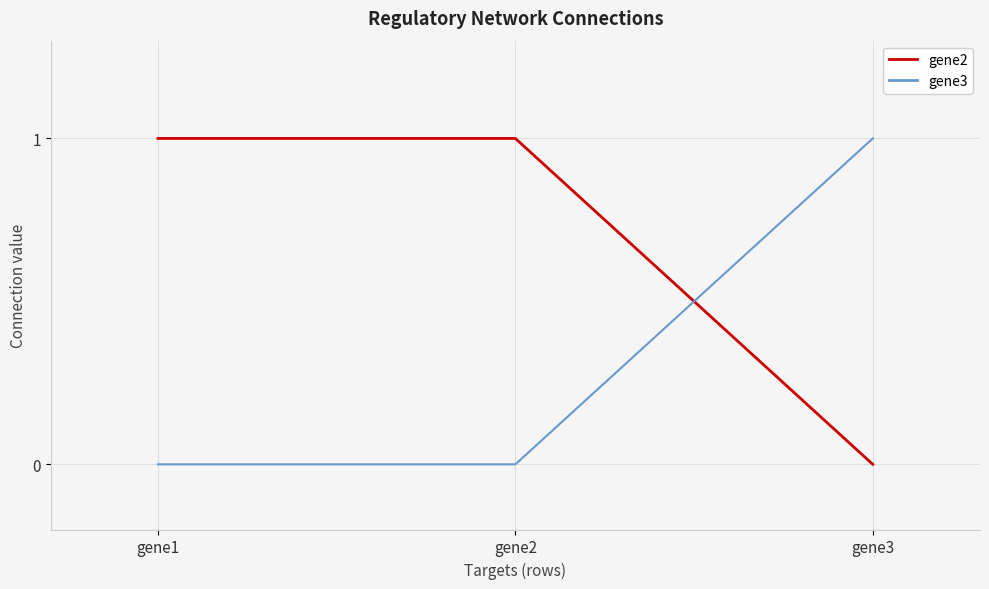

True or false: gene2 has a value of 1 at gene2.

True